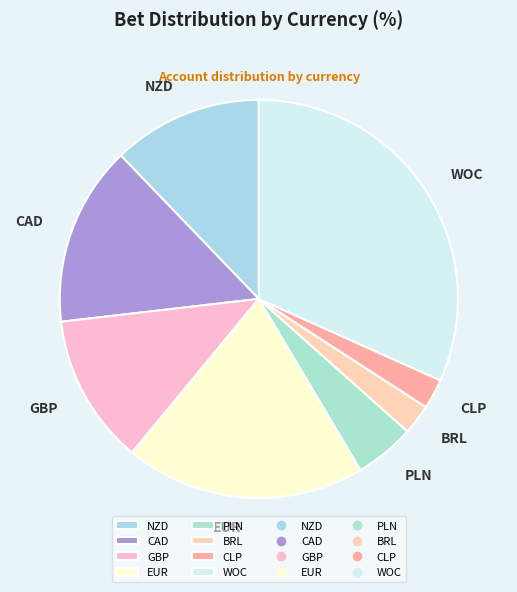

True or false: CAD accounts for 1% of the total.

False